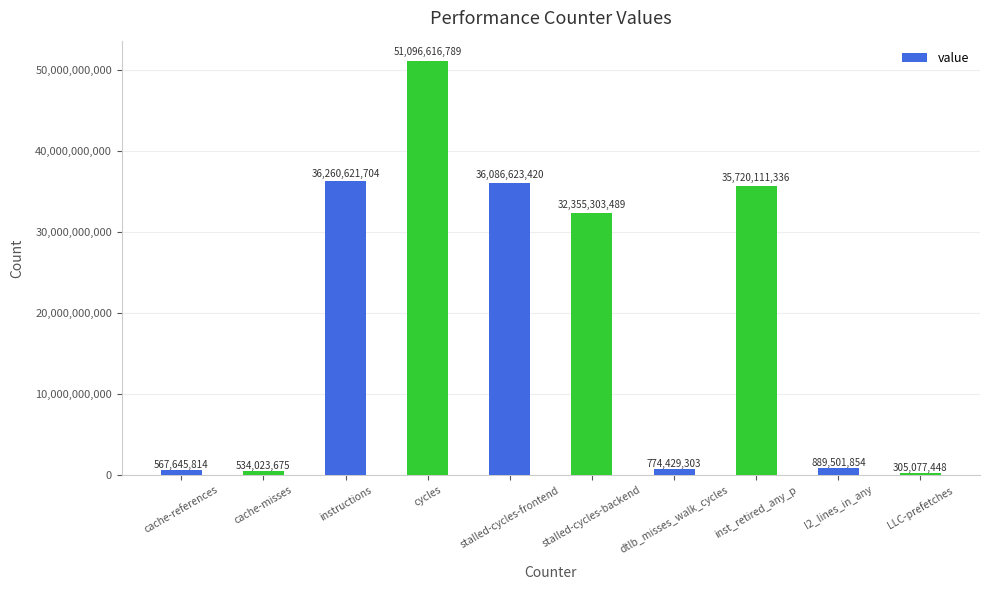

What is the label of the 3rd bar from the left?

instructions